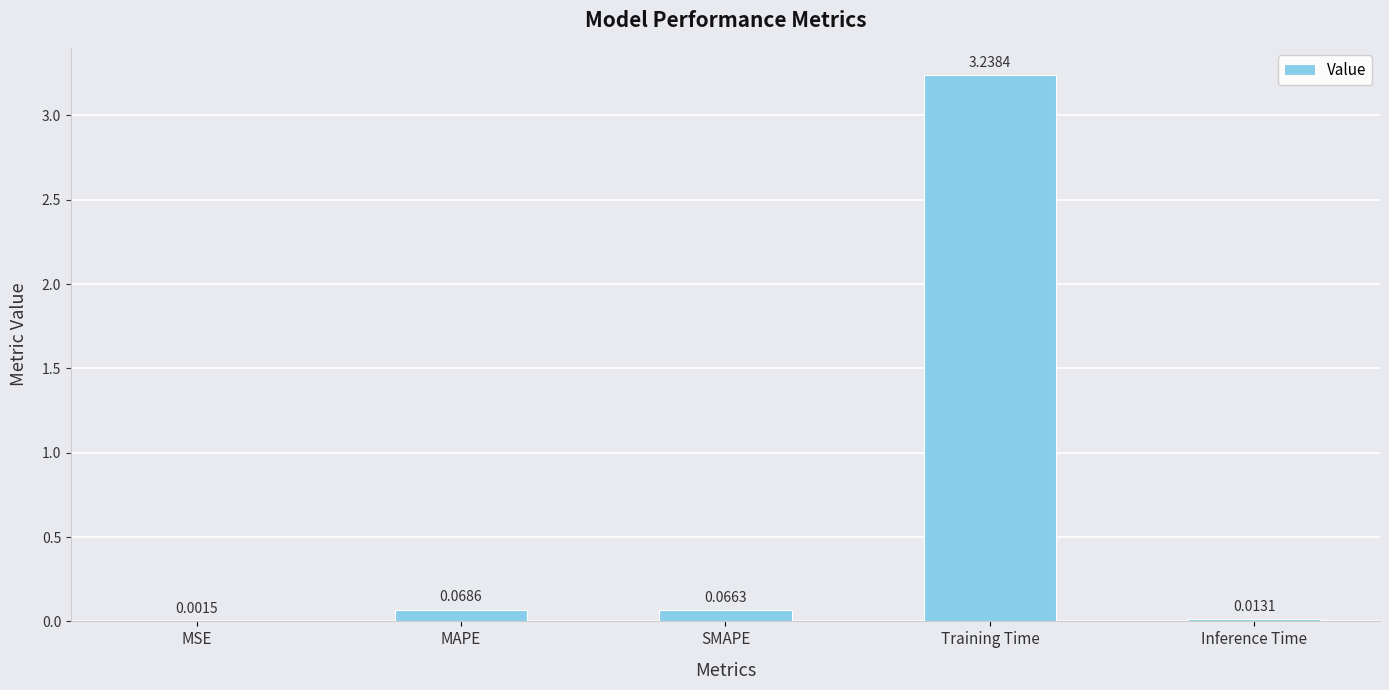

Are the bars horizontal?

No